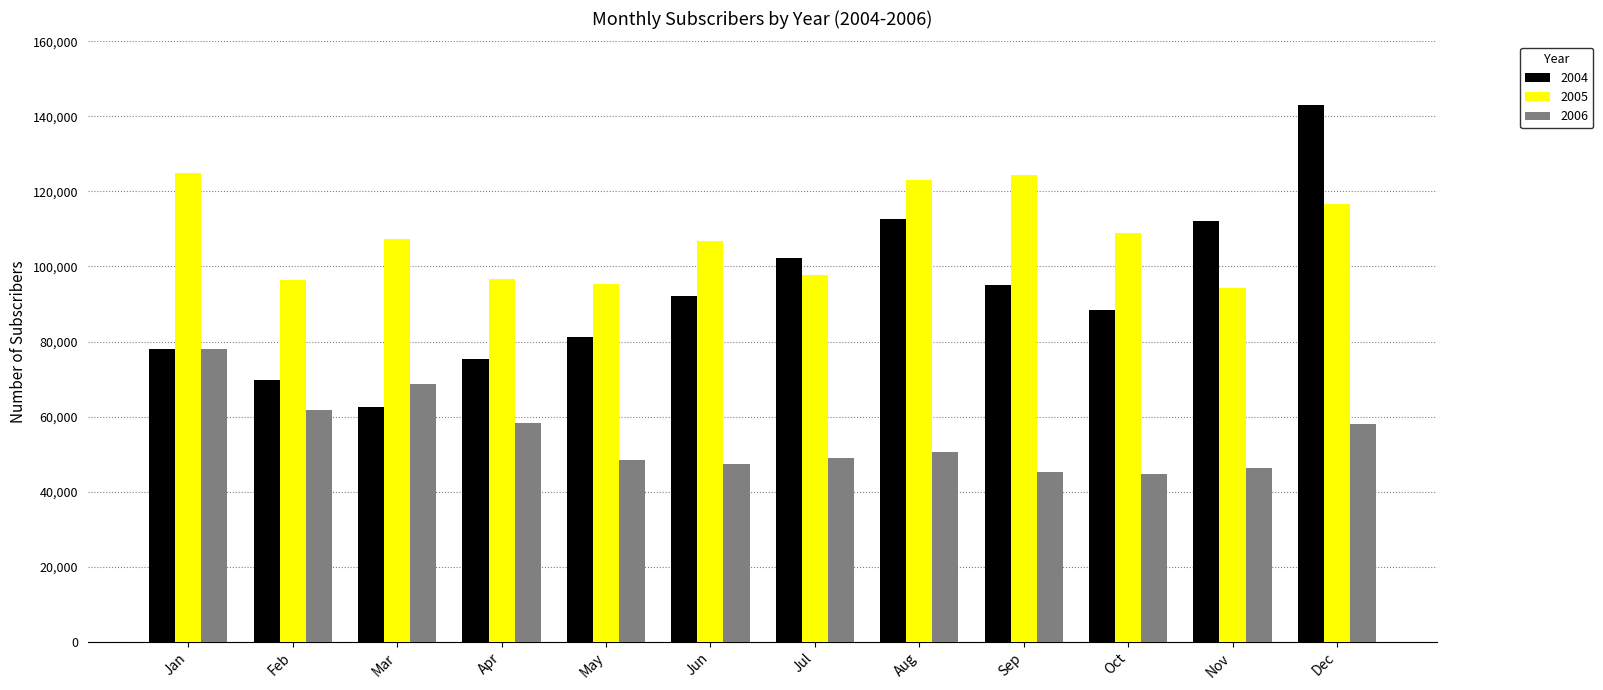

Which series has the largest total across all categories?

2005